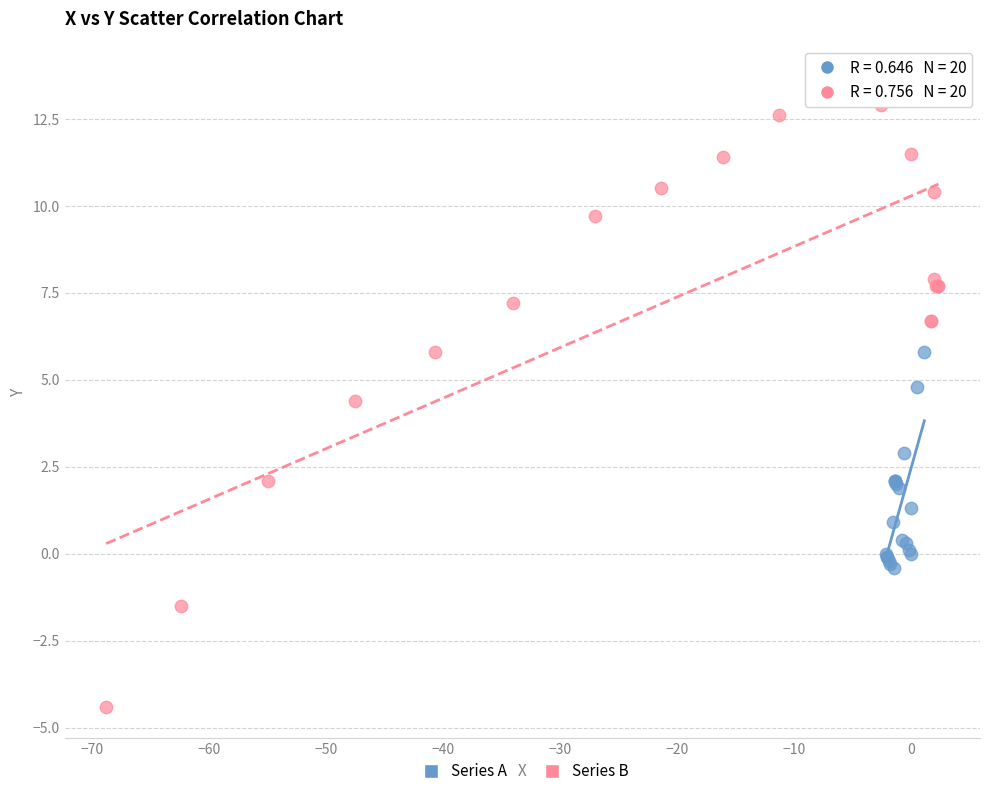

Which series has the largest Y range (max minus min)?

Series B